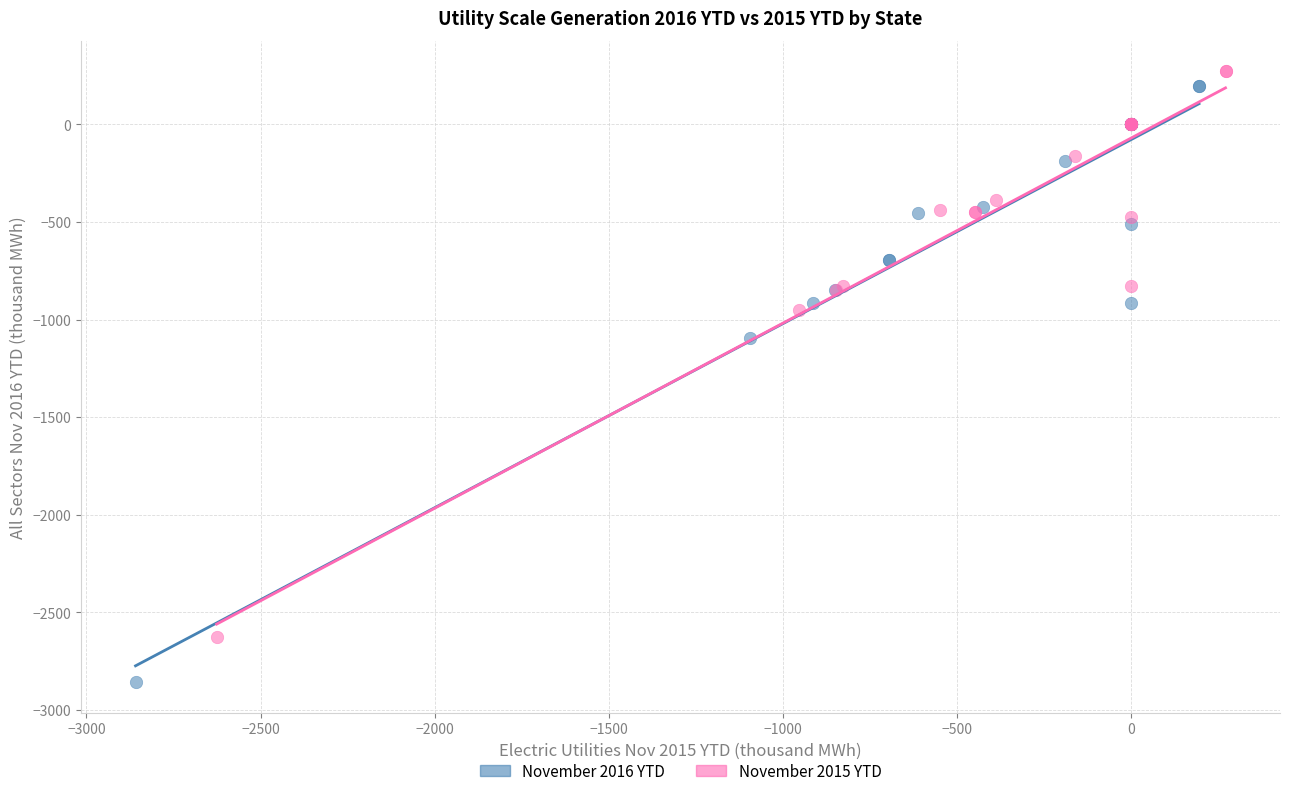

Which series reaches the minimum Y coordinate?

November 2016 YTD